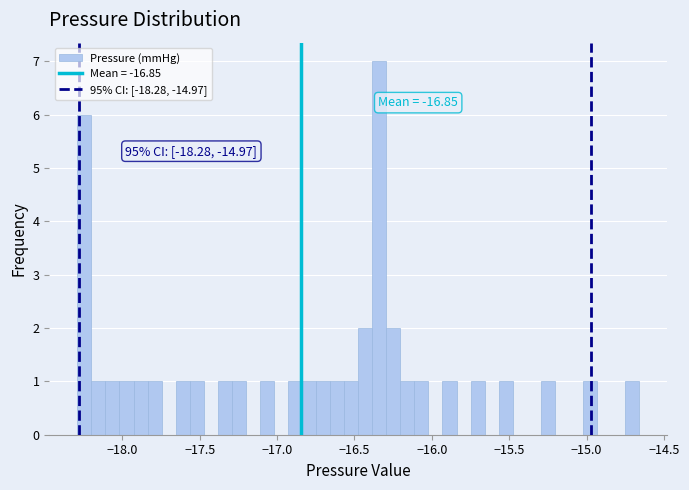

Read against the x-axis, roughly where is the centre of the tallest bar?

-16.35